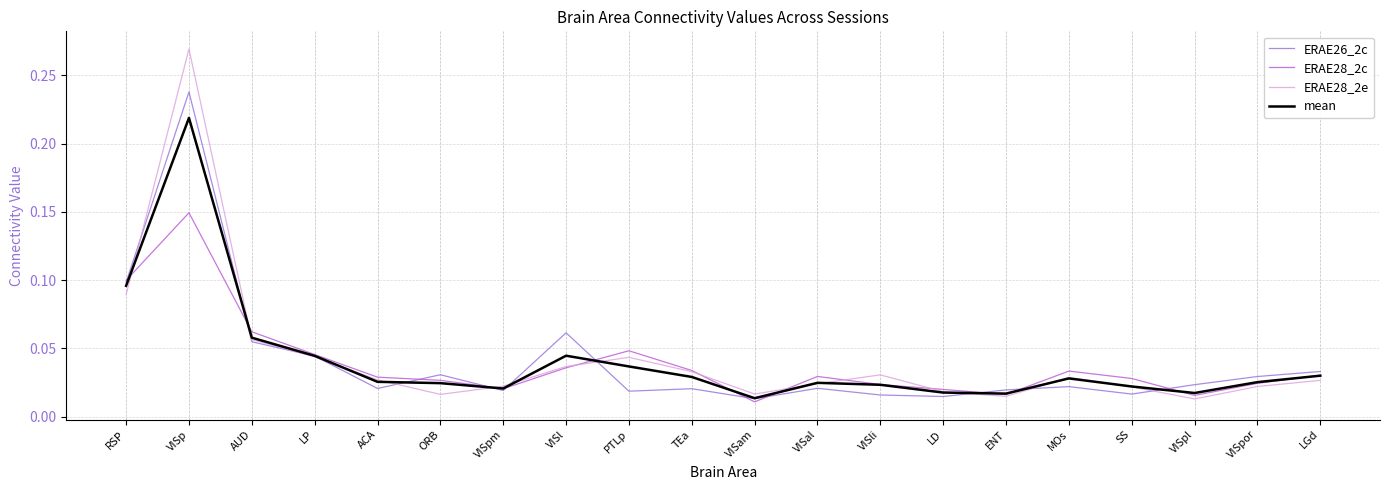

Is the value of ERAE28_2c at ENT greater than the value of ERAE28_2e at LP?

No